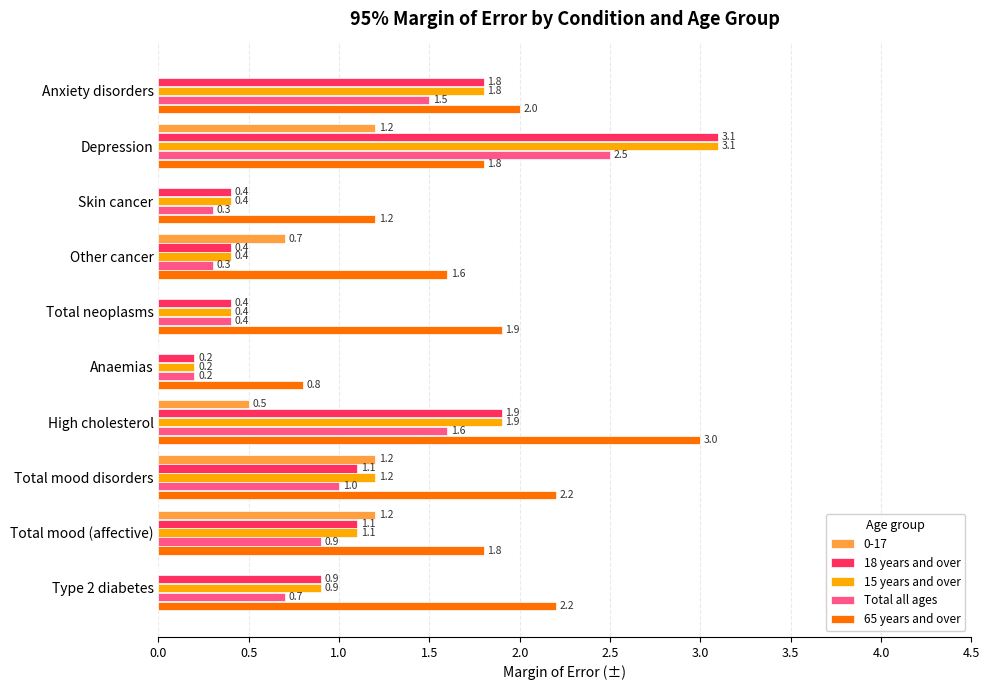

How many categories are shown in the chart?

10